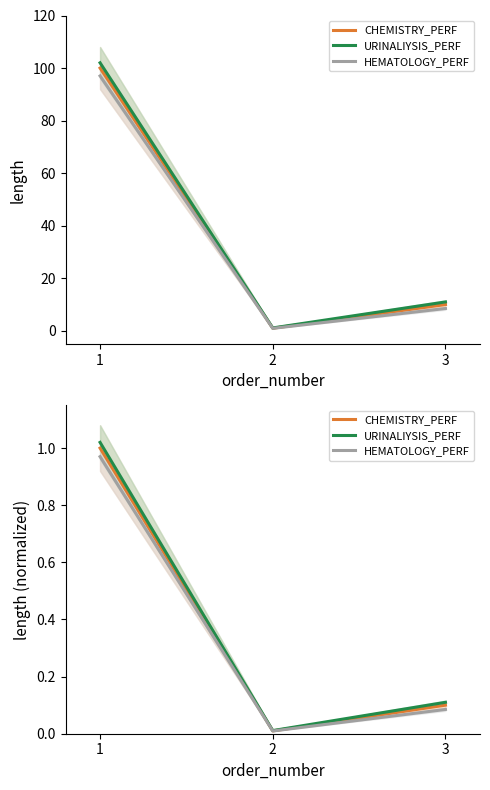

Which series has the widest spread of values?

URINALIYSIS_PERF